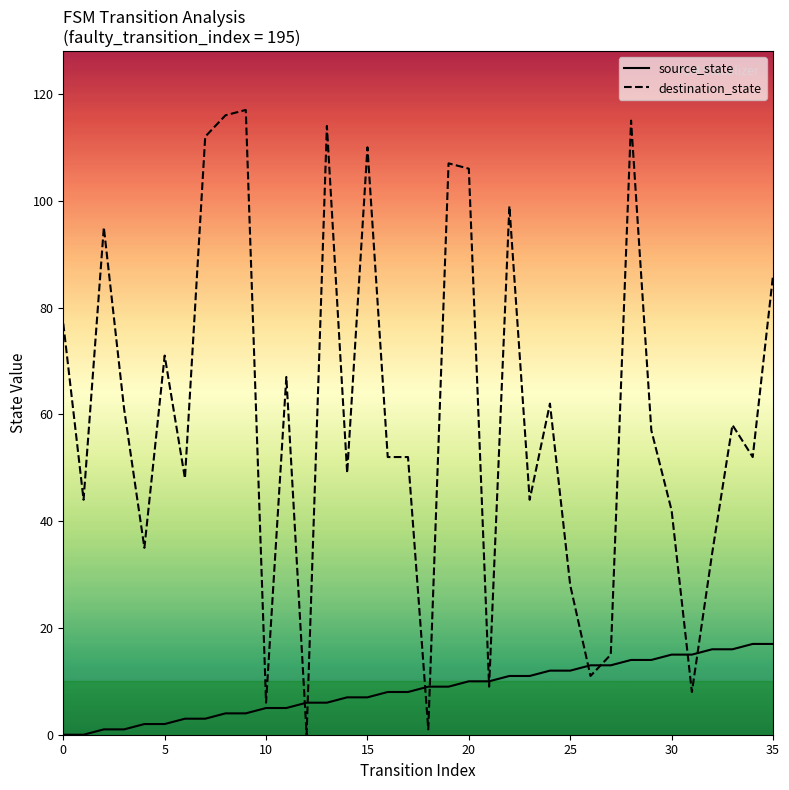

Rank the series by their average value, from highest to lowest.

destination_state, source_state